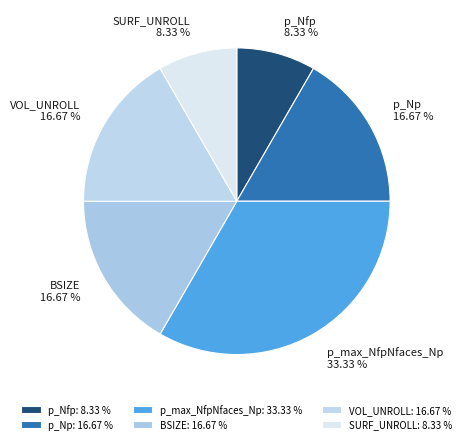

To the nearest percent, what is the combined percentage of p_Np and SURF_UNROLL?

25%